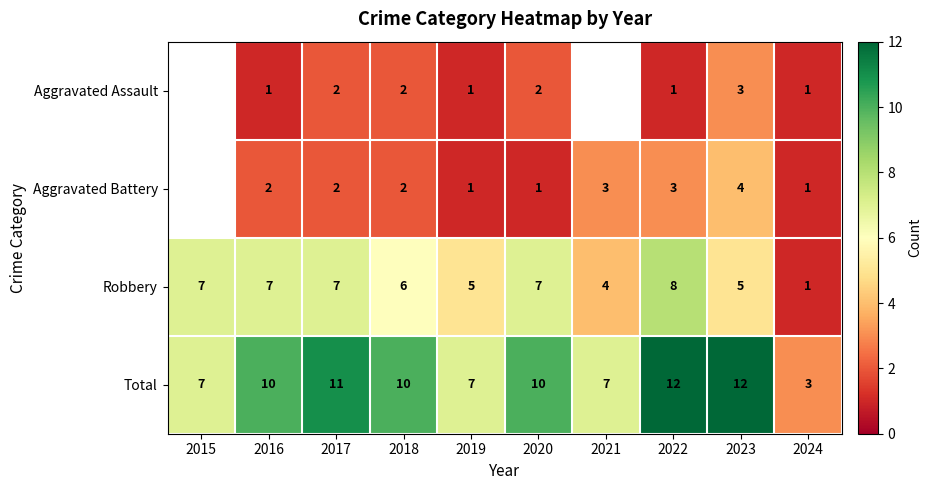

What is the difference between the Total values at 2016 and 2021?

3